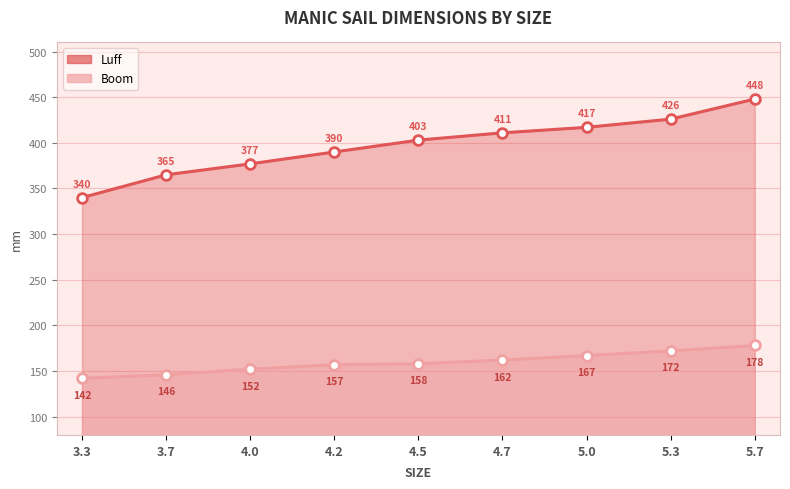

How many data points in Luff are less than 403?

4